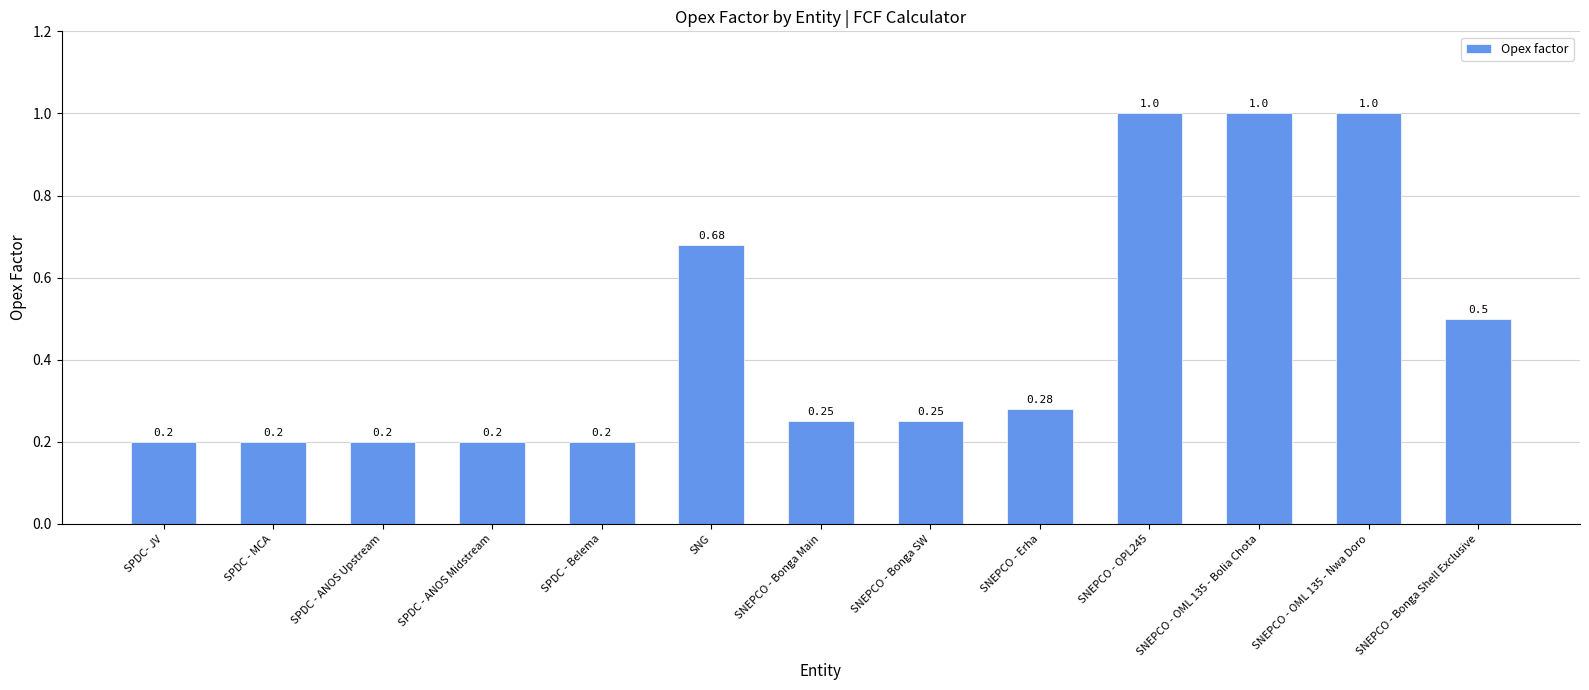

What is the approximate value at SNEPCO - OML 135 - Nwa Doro?

1.0